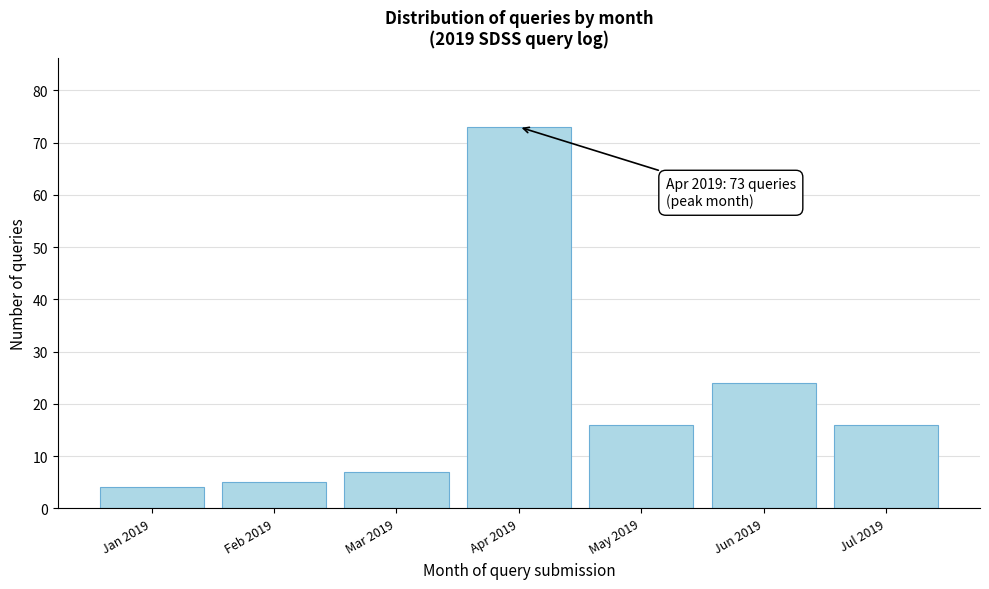

Reading left to right, transcribe all the data shown in this chart.

Jan 2019=4	Feb 2019=5	Mar 2019=7	Apr 2019=73	May 2019=16	Jun 2019=24	Jul 2019=16